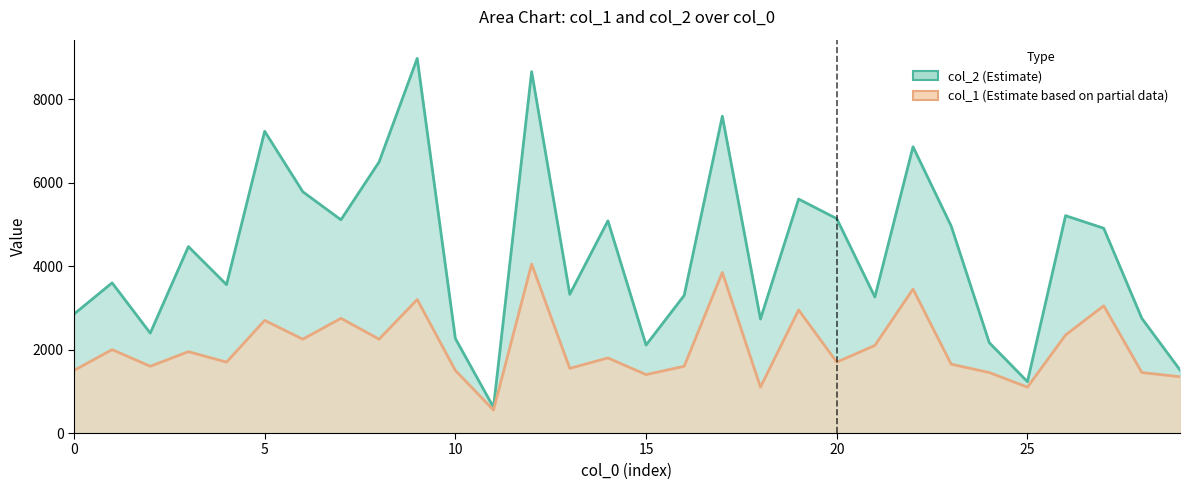

Where does the col_1 series first go above 1800?

1